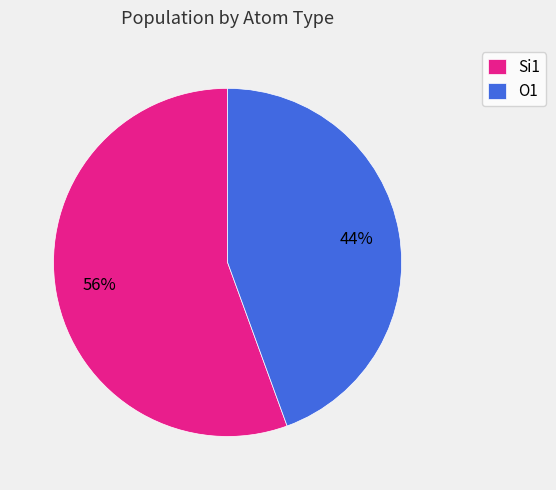

How many segments does this pie chart have?

2